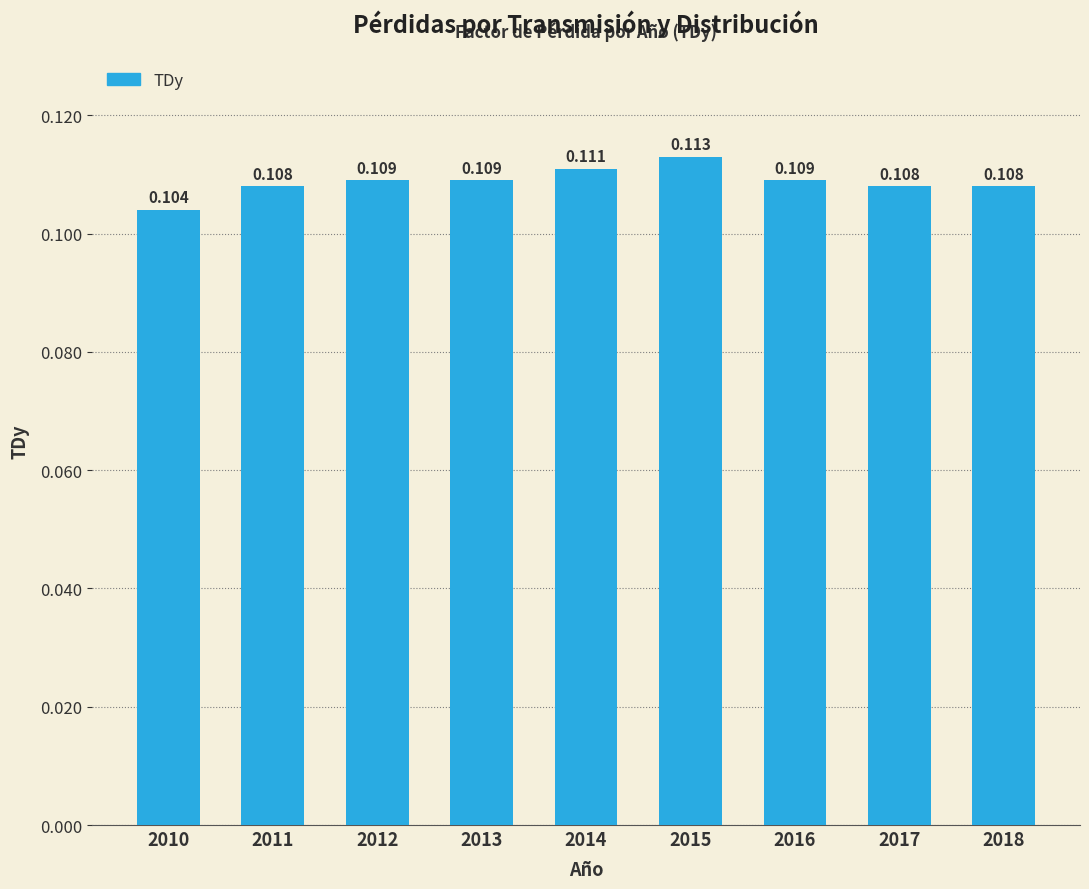

List the labels in order of value, smallest first.

2010, 2011, 2017, 2018, 2012, 2013, 2016, 2014, 2015